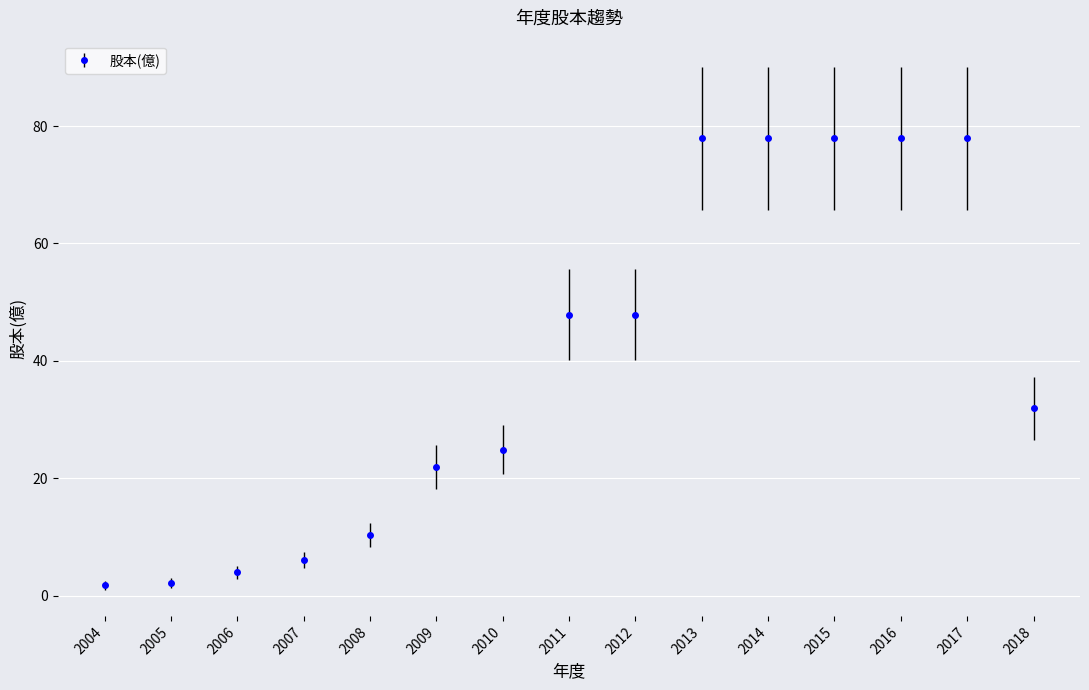

What is the average value?

39.2